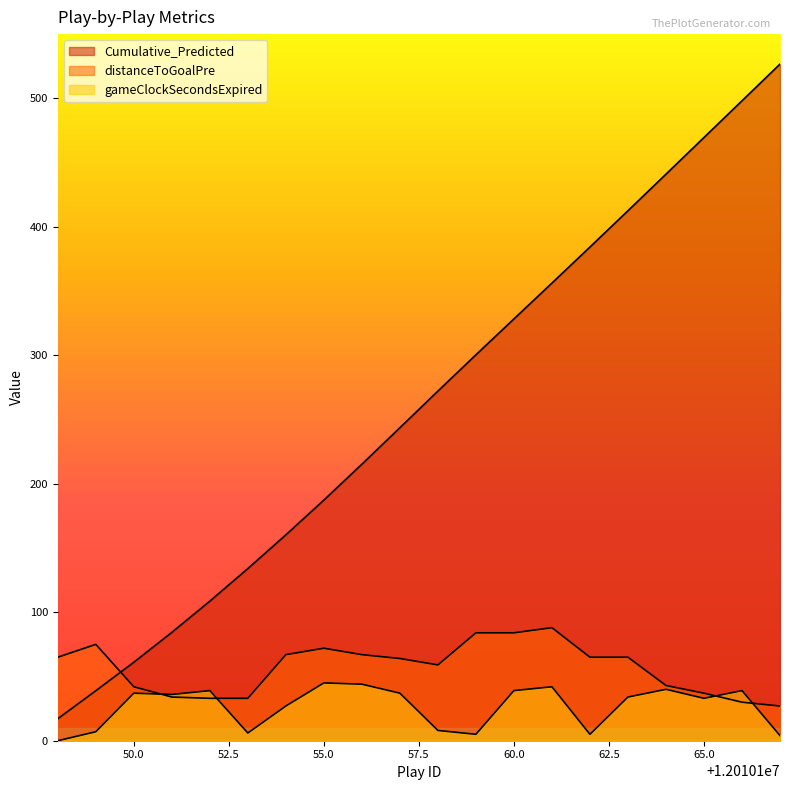

How many lines are shown in the chart?

3